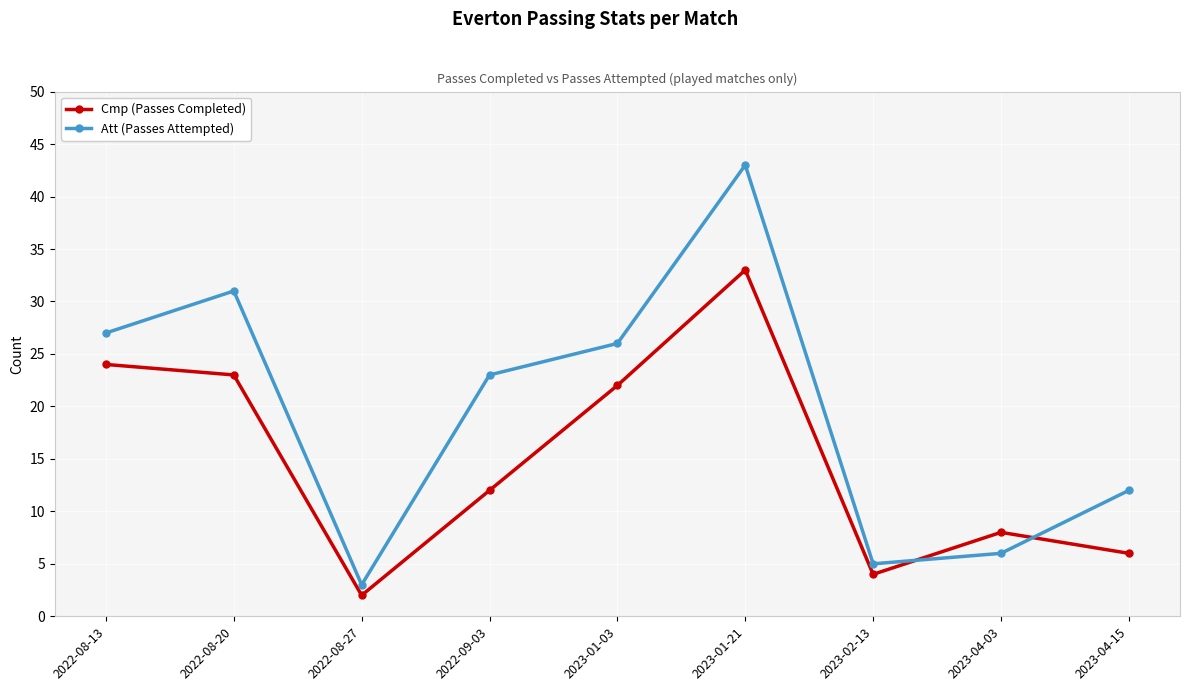

Which series has the widest spread of values?

Att (Passes Attempted)